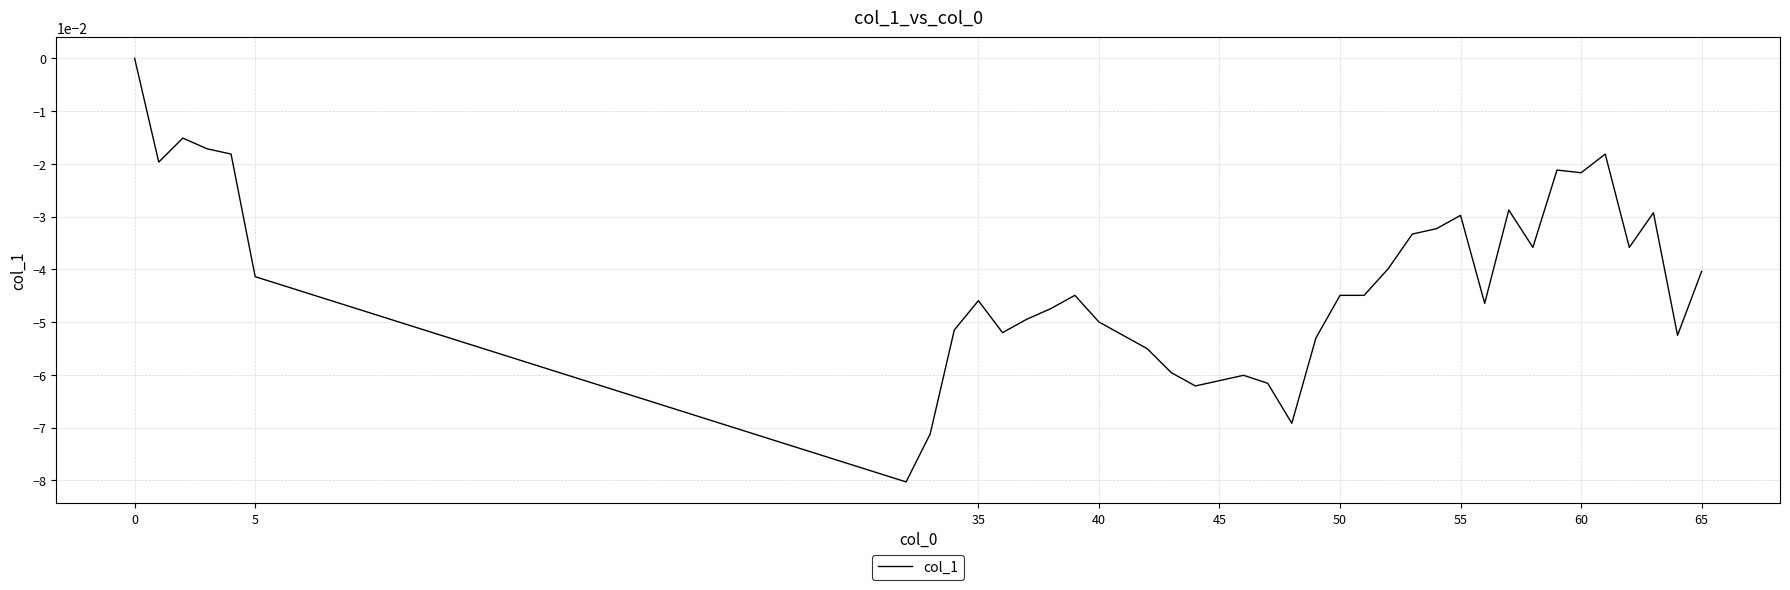

Reading right to left, list all the values displayed in this chart.

-0.0	-0.1	-0.0	-0.0	-0.0	-0.0	-0.0	-0.0	-0.0	-0.0	-0.0	-0.0	-0.0	-0.0	-0.0	-0.0	-0.1	-0.1	-0.1	-0.1	-0.1	-0.1	-0.1	-0.1	-0.1	-0.0	-0.0	-0.0	-0.0	-0.1	-0.0	-0.1	-0.1	-0.1	-0.0	-0.0	-0.0	-0.0	-0.0	0.0